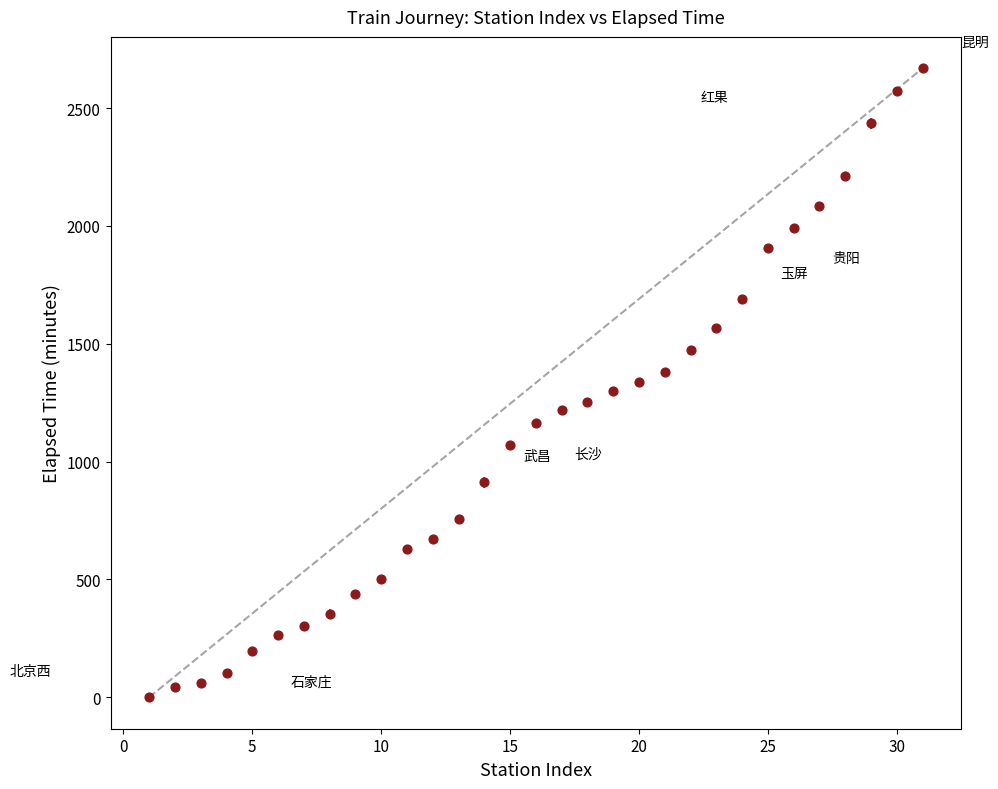

What is the range of Y values (max minus min)?

2669